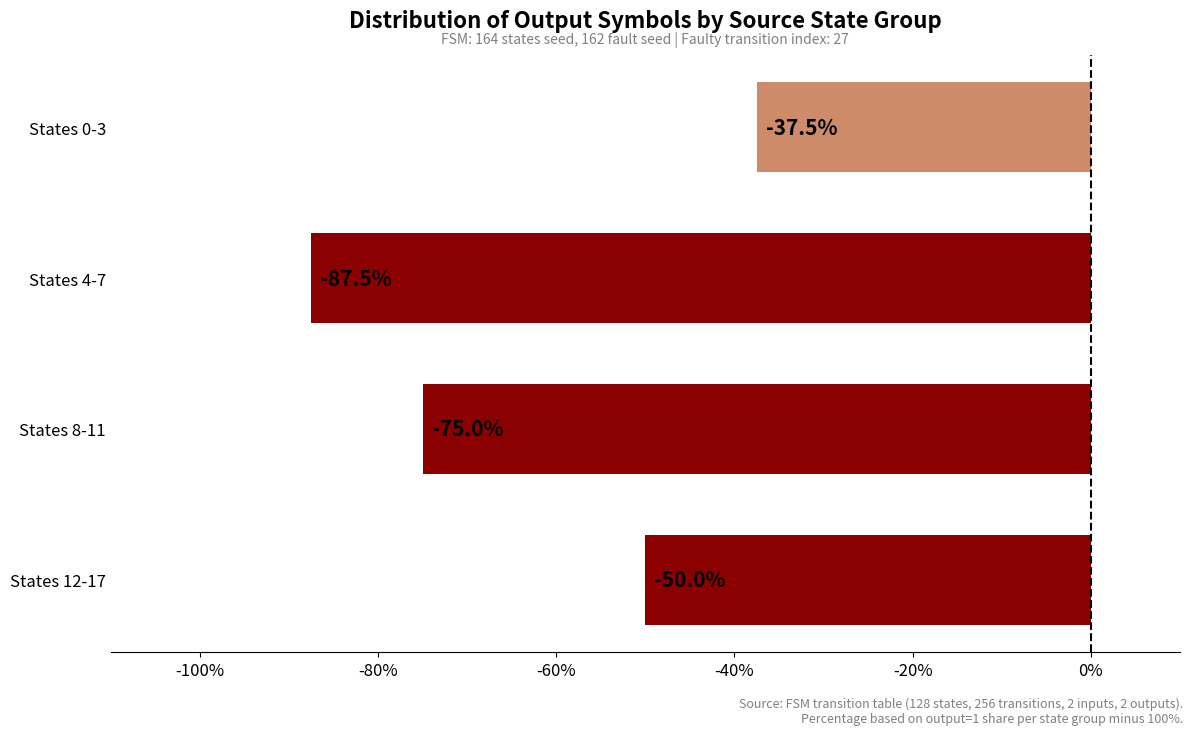

What is the smallest value displayed?

-87.5